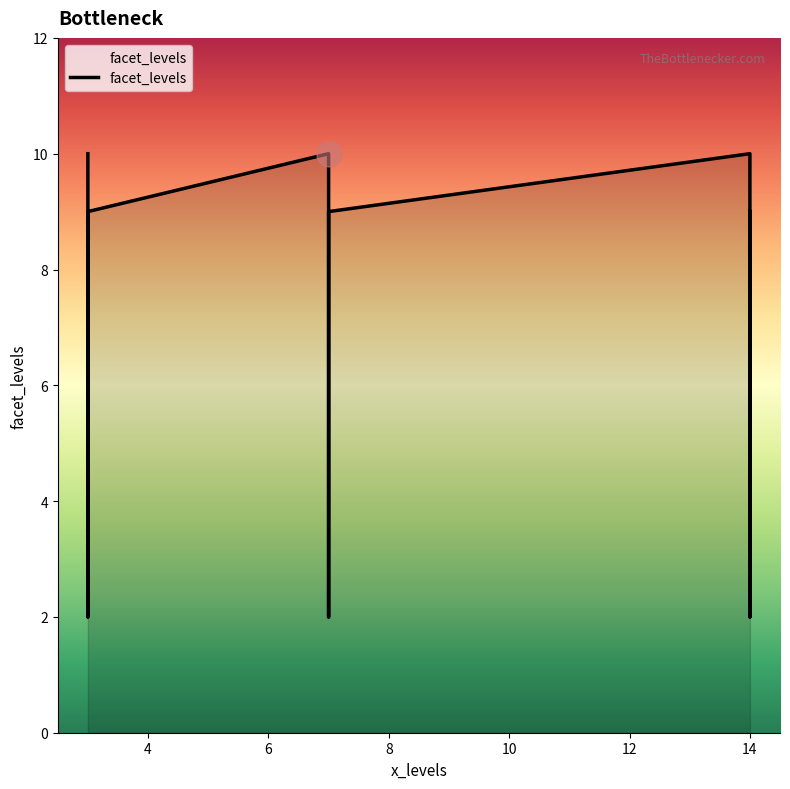

Rank the categories by value from highest to lowest.

3, 7, 14, 7, 14, 3, 14, 3, 7